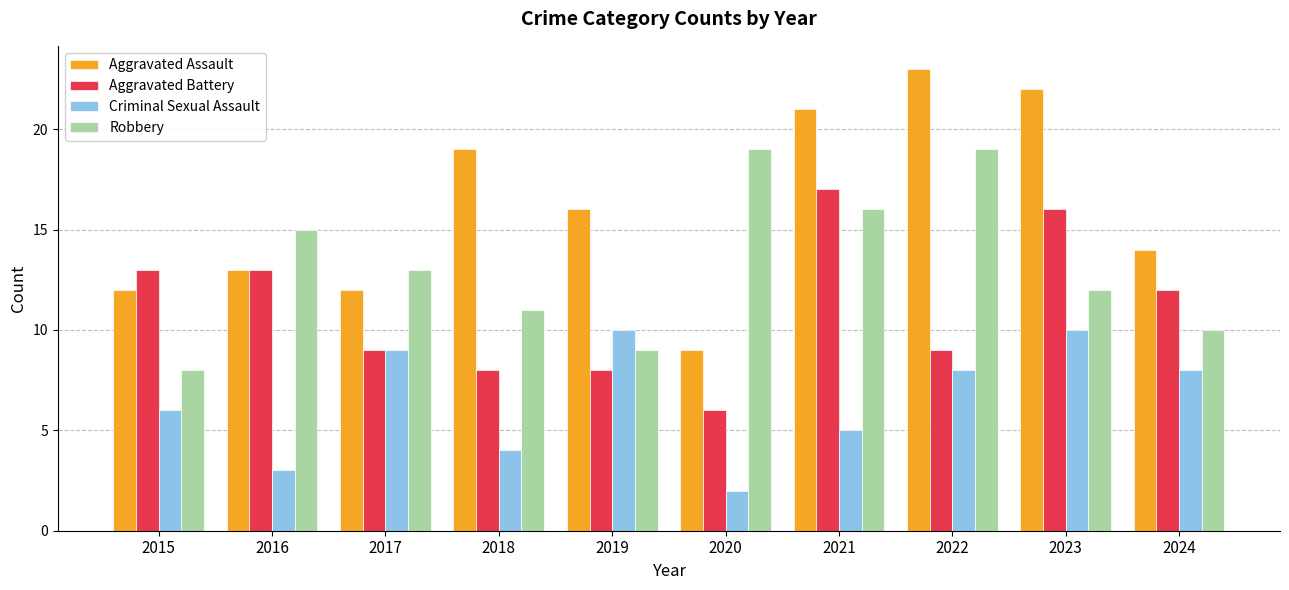

Which label corresponds to the largest value in the chart?

2022